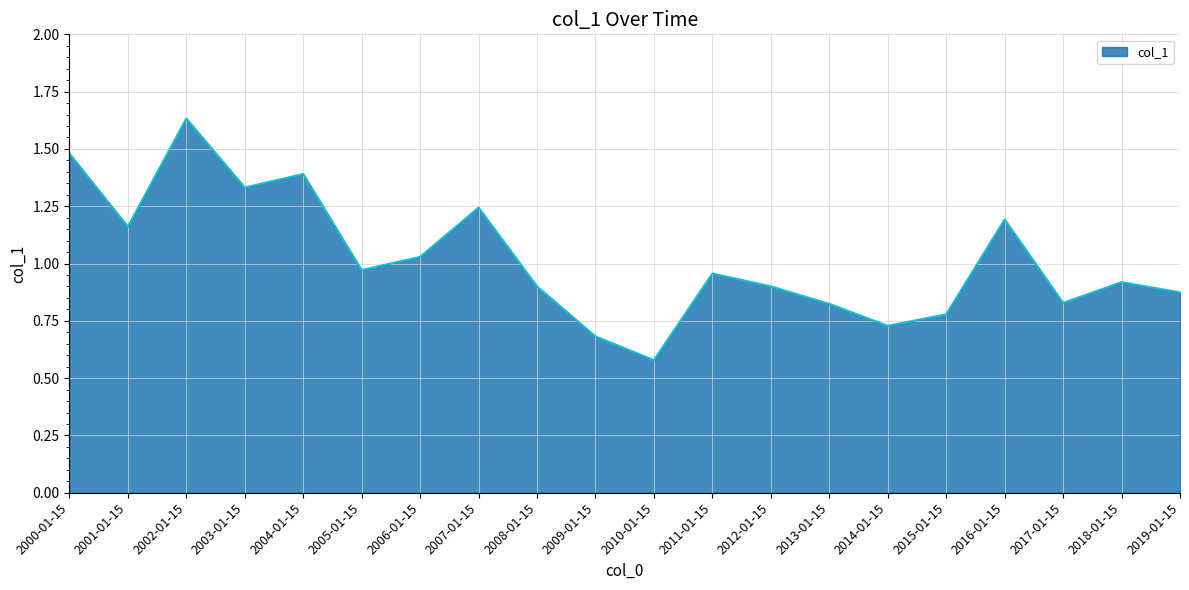

Which label corresponds to the smallest value in the chart?

2010-01-15